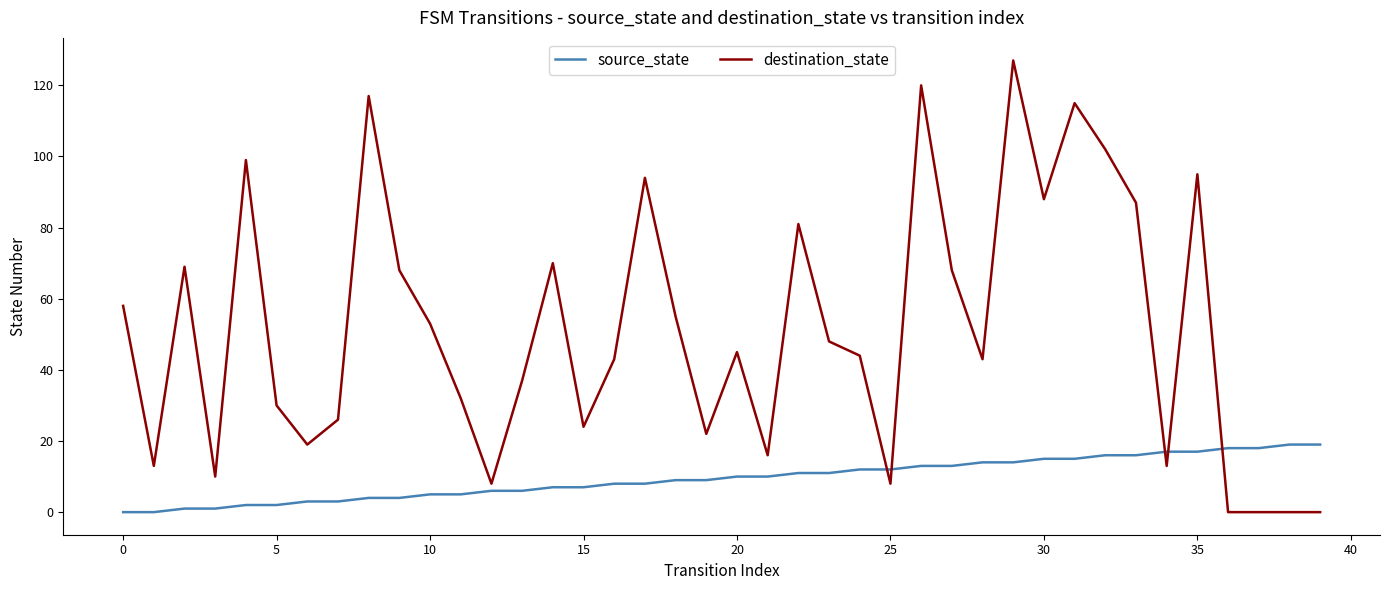

What is the highest value of the source_state series?

19